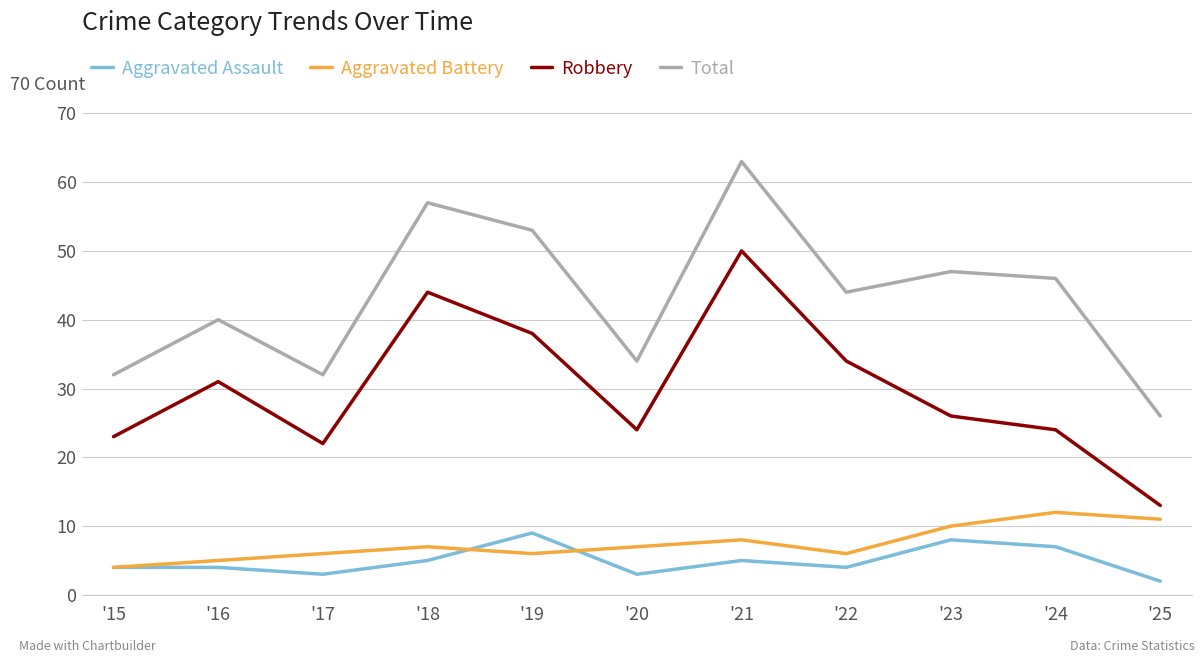

Reading right to left, list all the values displayed in this chart.

Aggravated Assault: '25=2	'24=7	'23=8	'22=4	'21=5	'20=3	'19=9	'18=5	'17=3	'16=4	'15=4
Aggravated Battery: '25=11	'24=12	'23=10	'22=6	'21=8	'20=7	'19=6	'18=7	'17=6	'16=5	'15=4
Robbery: '25=13	'24=24	'23=26	'22=34	'21=50	'20=24	'19=38	'18=44	'17=22	'16=31	'15=23
Total: '25=26	'24=46	'23=47	'22=44	'21=63	'20=34	'19=53	'18=57	'17=32	'16=40	'15=32